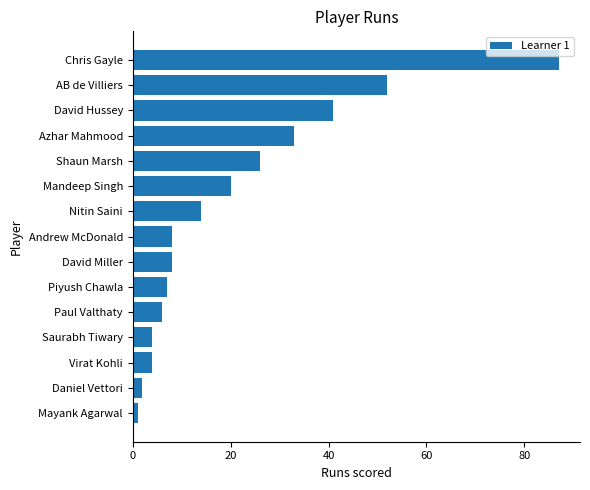

What is the difference between the values at Virat Kohli and Azhar Mahmood?

29